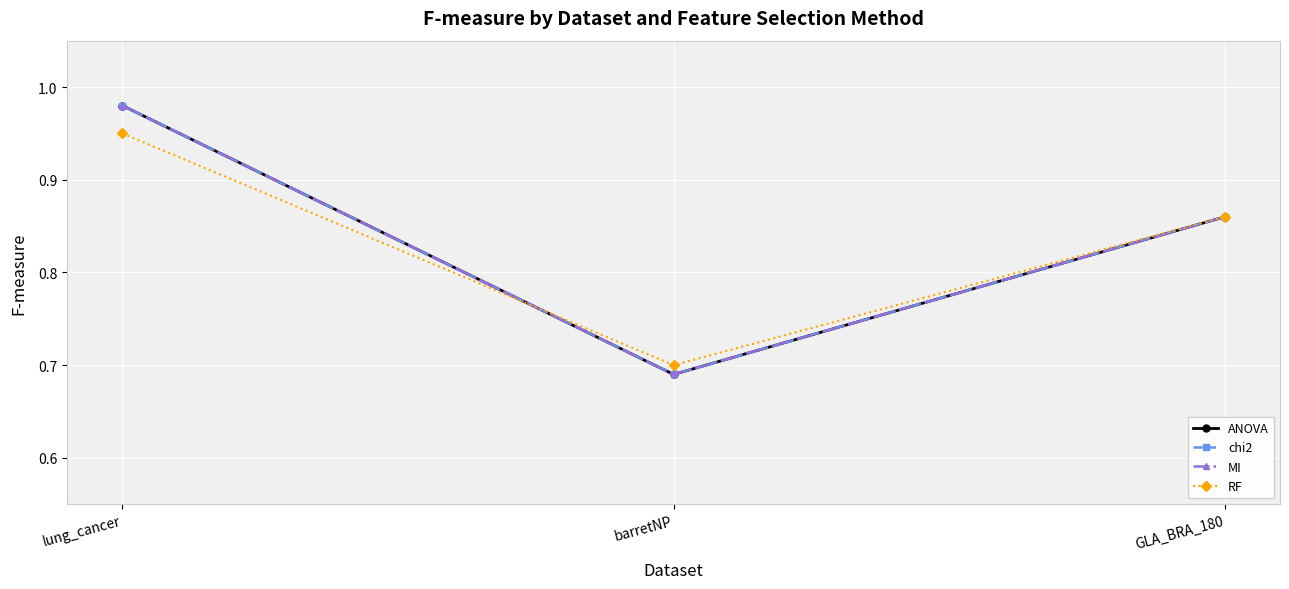

Which series has the largest range (max minus min)?

ANOVA